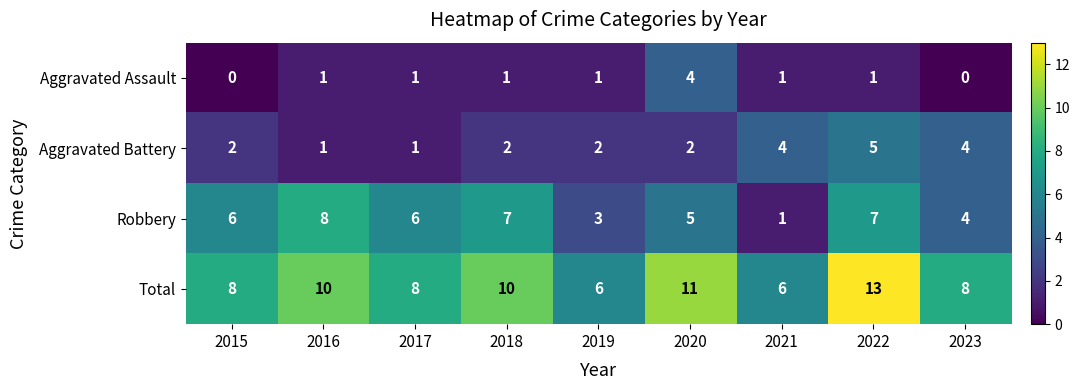

Which category has the highest value in the Total series?

2022